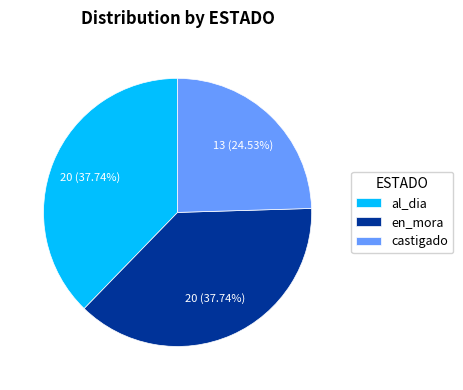

What is the smallest slice in the pie chart?

castigado